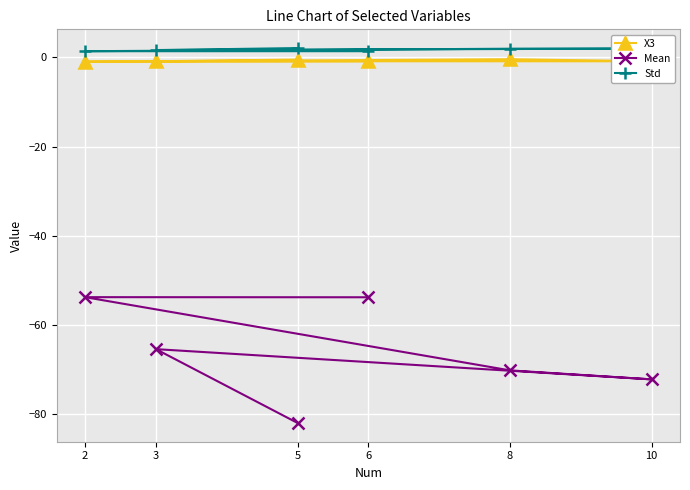

How many interior local peaks does the Mean series have?

2